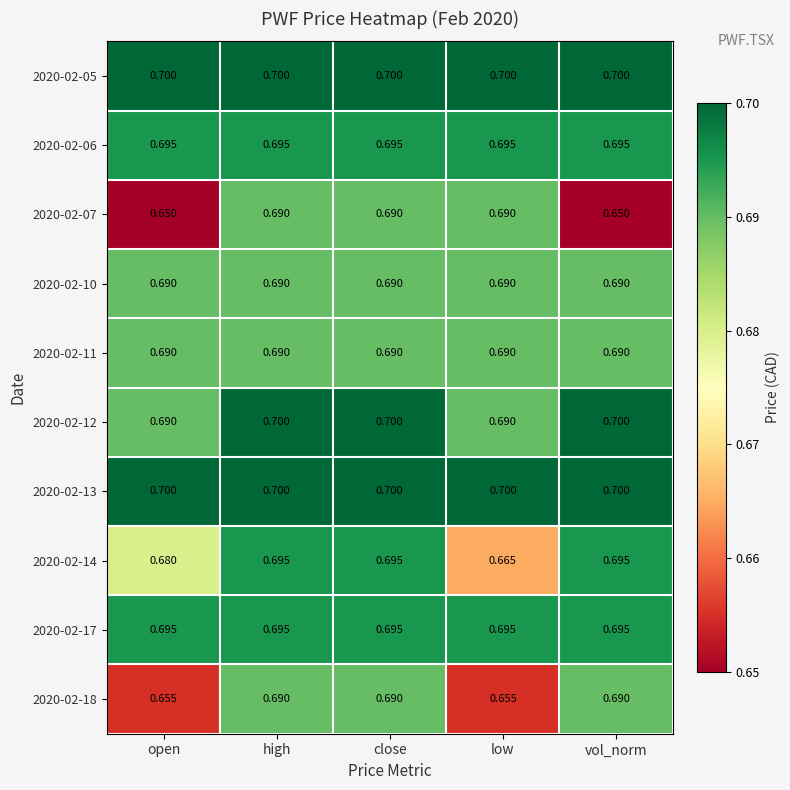

Rank the series by their maximum value, from lowest to highest.

2020-02-07, 2020-02-10, 2020-02-11, 2020-02-18, 2020-02-06, 2020-02-14, 2020-02-17, 2020-02-05, 2020-02-12, 2020-02-13